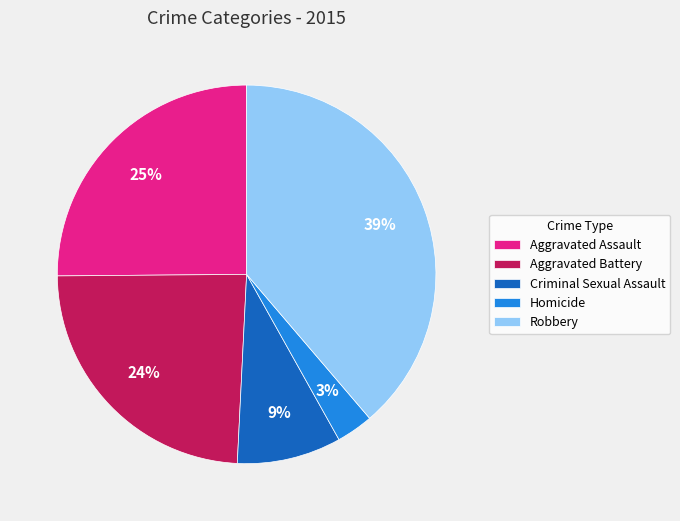

The Aggravated Battery slice represents 13% of the pie. True or false?

False